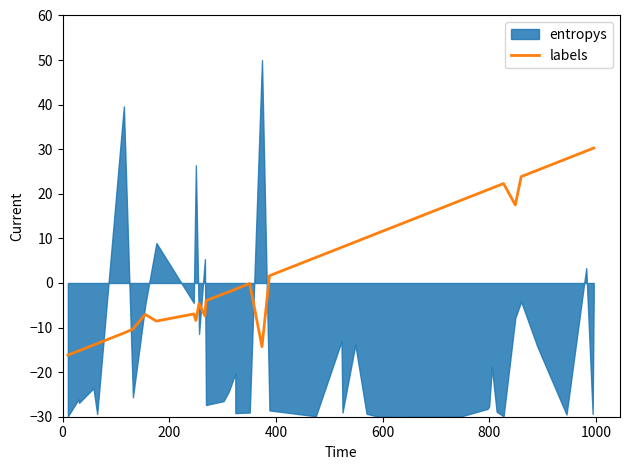

Is it true that the value at 15 is -0.6?

False